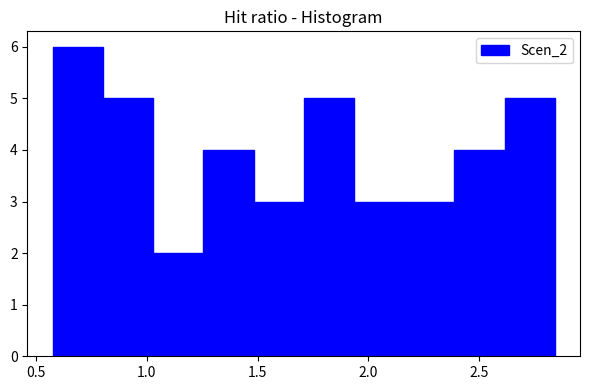

How tall is the bar that spans 1.95 to 2.15 on the x-axis? Neither the bar edges nor the heights are printed on the chart, so give them approximately, as read against the axes.

3